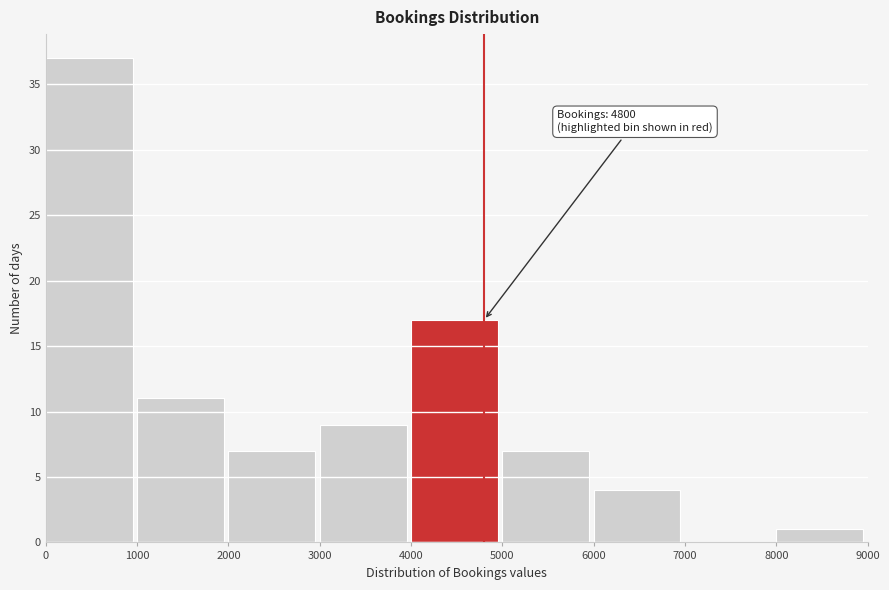

Which range on the x-axis has the tallest bar?

0 to 1000